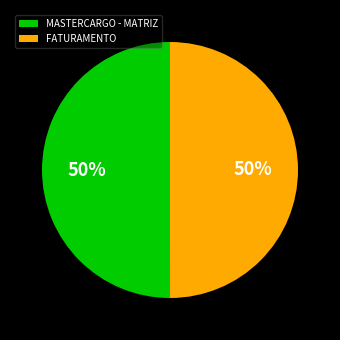

How many segments does this pie chart have?

2